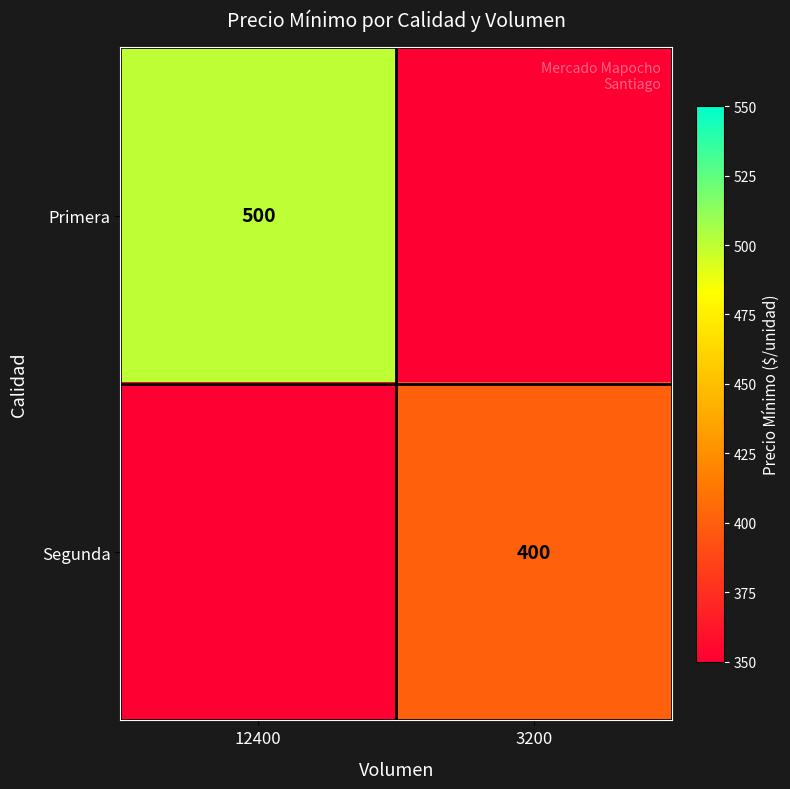

The Segunda series shows 400 at 3200. True or false?

True